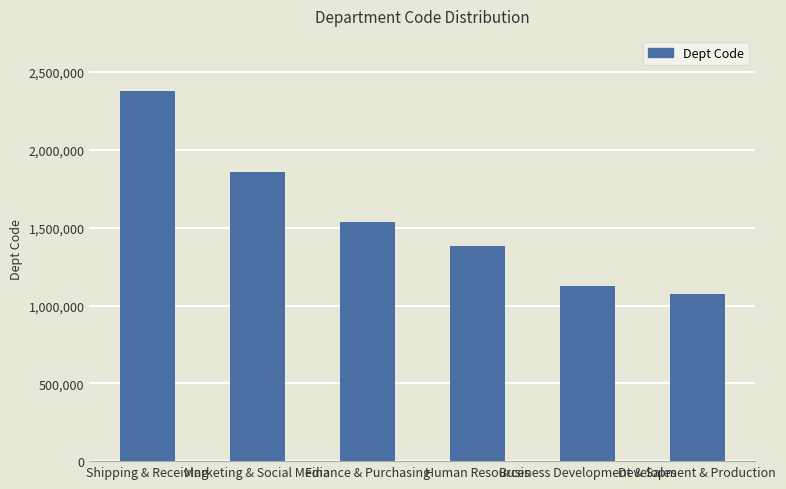

True or false: the data shows 1127803 at Business Development & Sales.

True